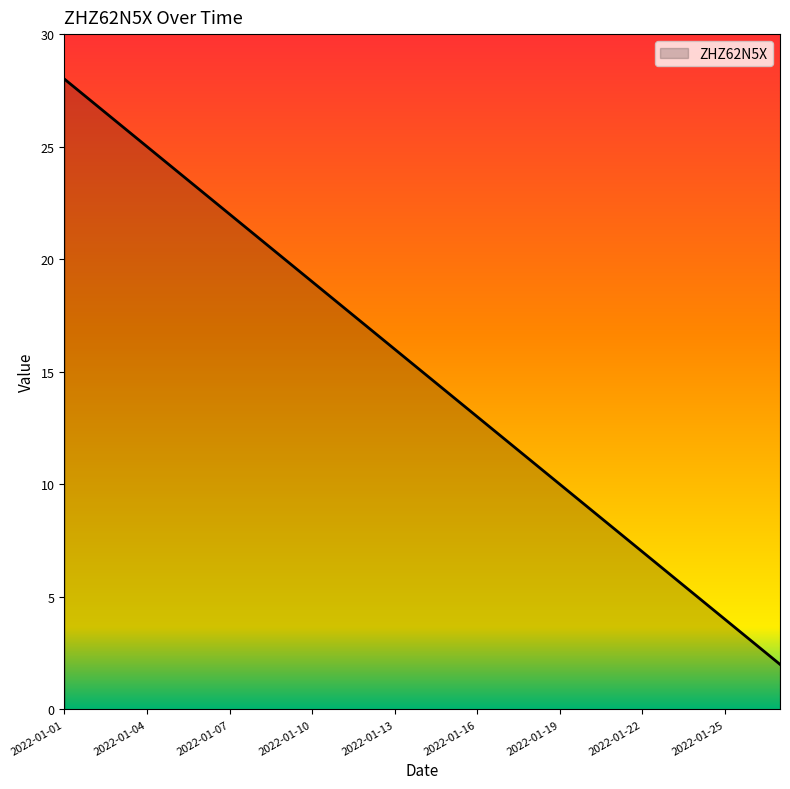

What is the average value?

15